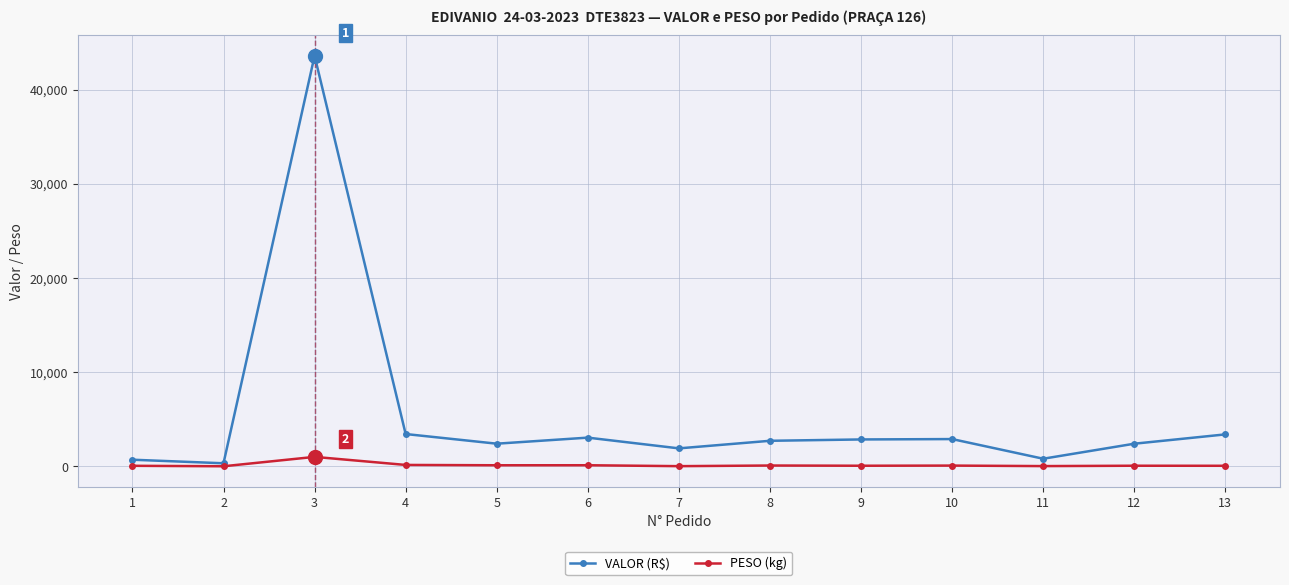

At which label does PESO (kg) first exceed 66?

3